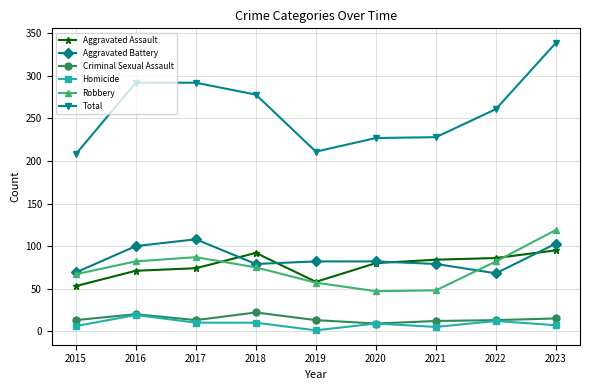

What is the value of the Aggravated Assault point at the 6th from the left?

80